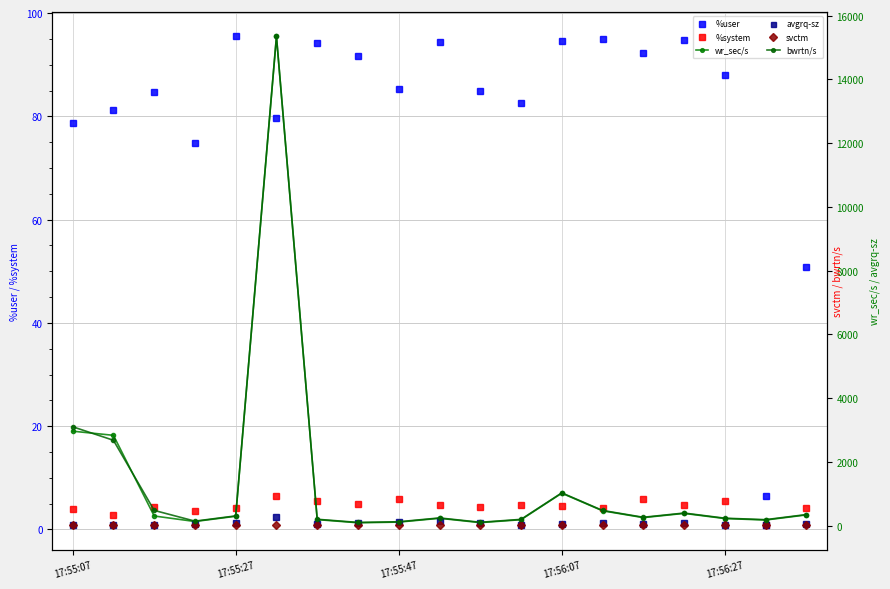

At how many categories does at least one series exceed 7821?

1